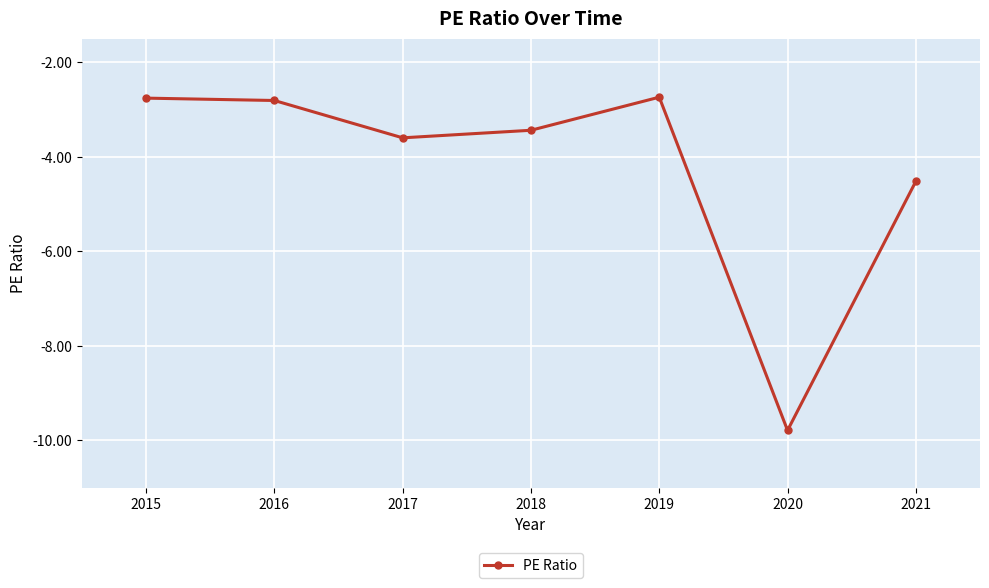

How many lines are shown in the chart?

1